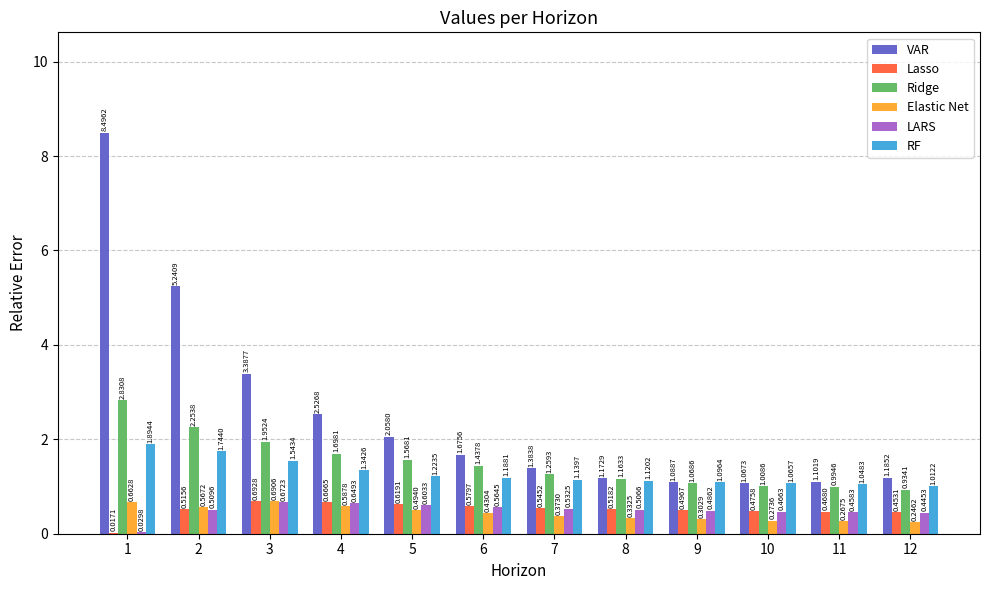

Are the bars horizontal?

No